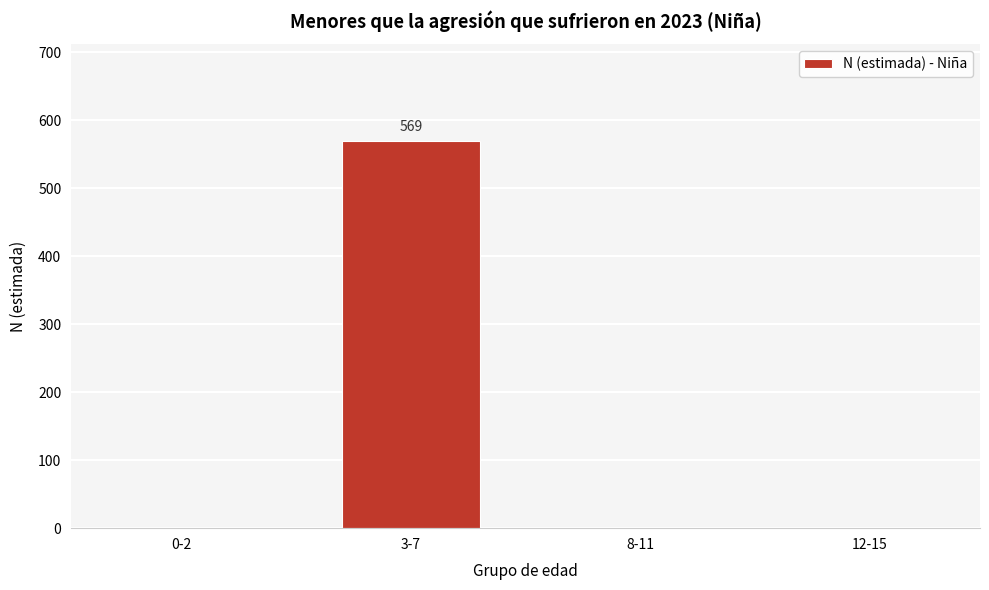

Reading right to left, extract all data points from this chart.

12-15=0	8-11=0	3-7=569	0-2=0